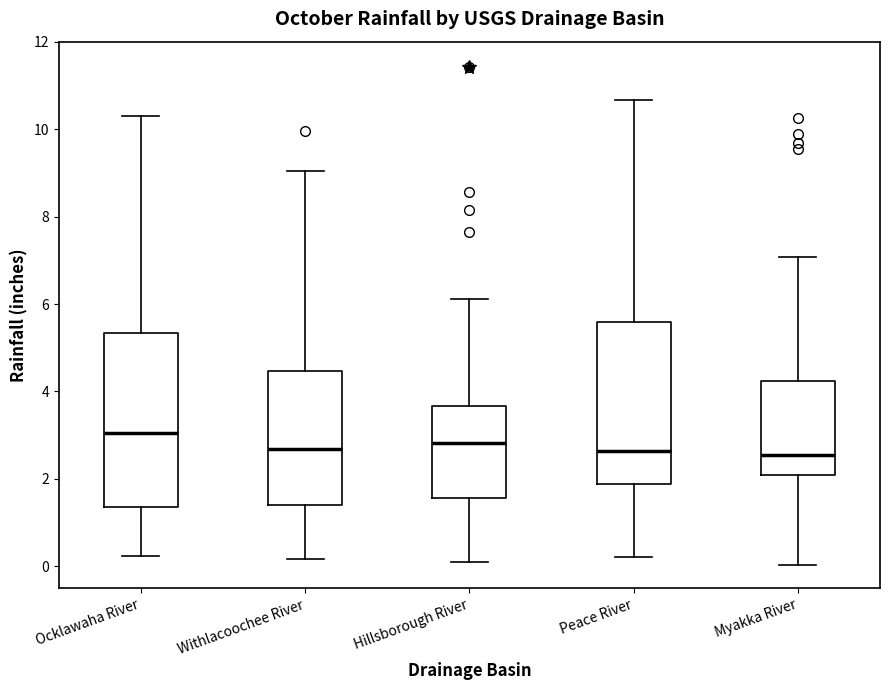

Where does the lower whisker of the box for Hillsborough River end on the y-axis? The values are not printed on the chart, so give them approximately, as read against the axis.

0.0